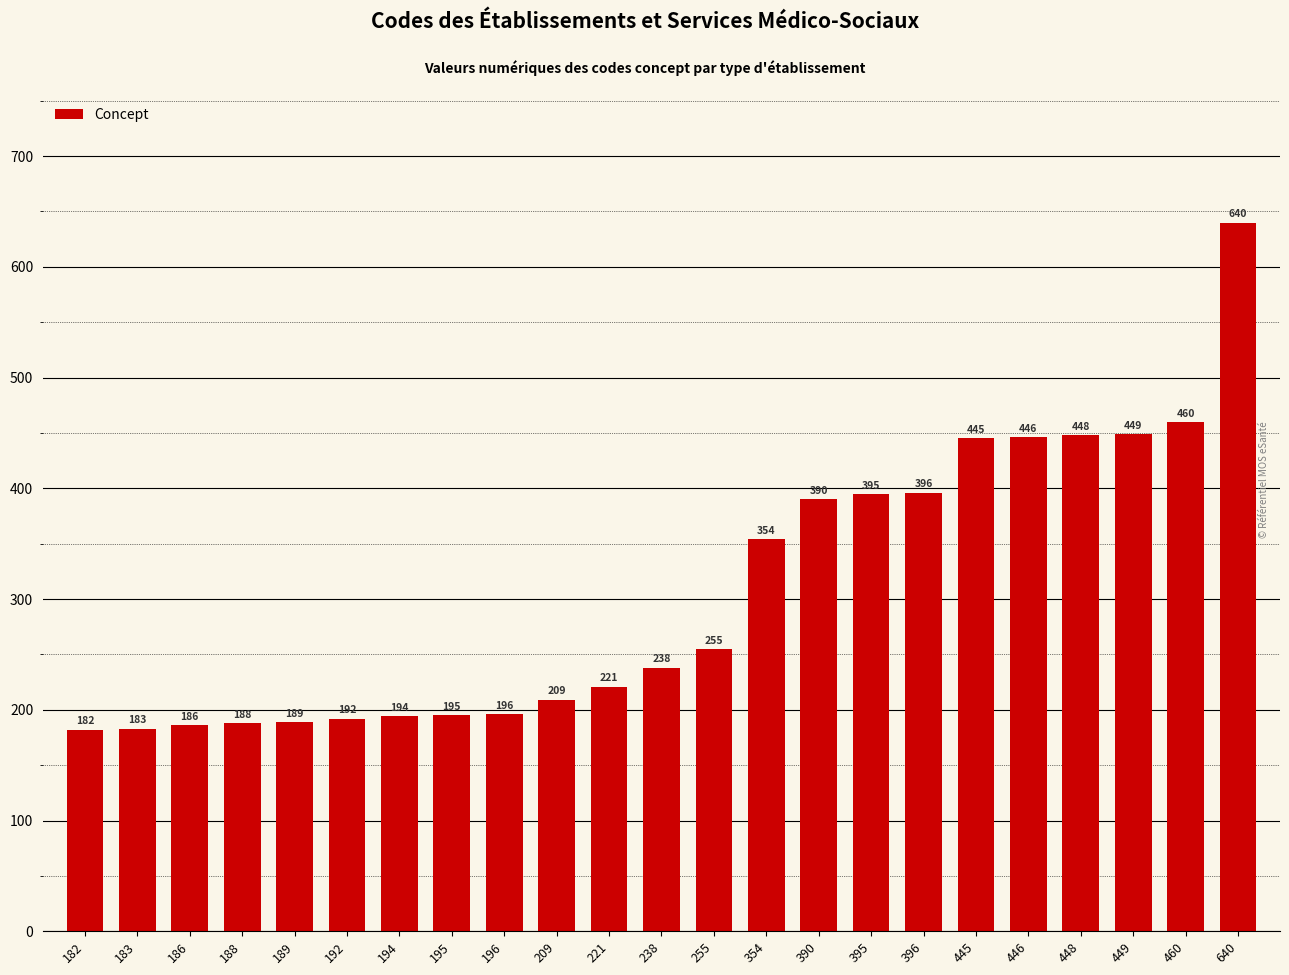

What is the difference between the values at 182 and 192?

10